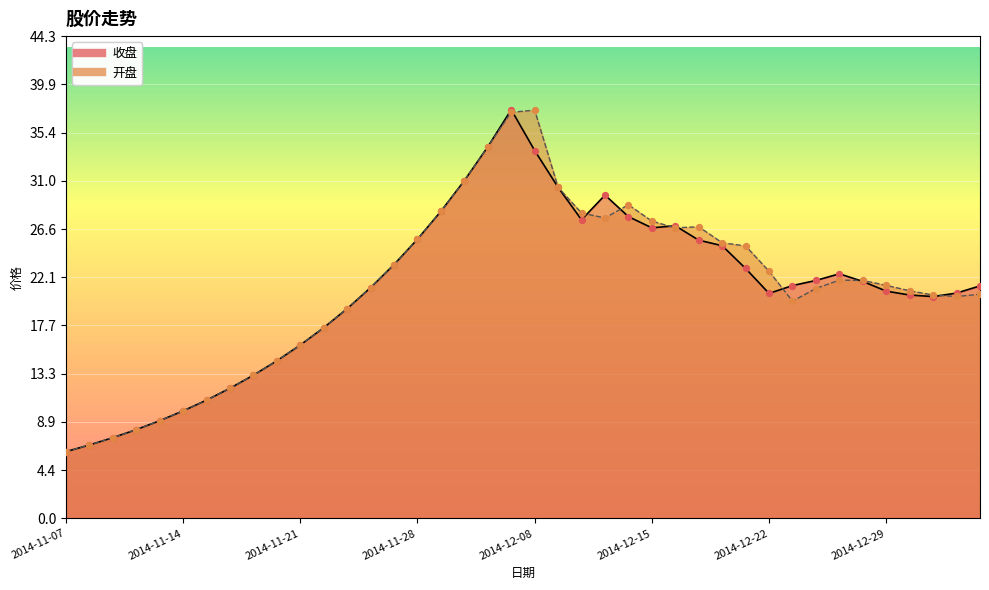

Which series reaches the maximum Y coordinate?

收盘